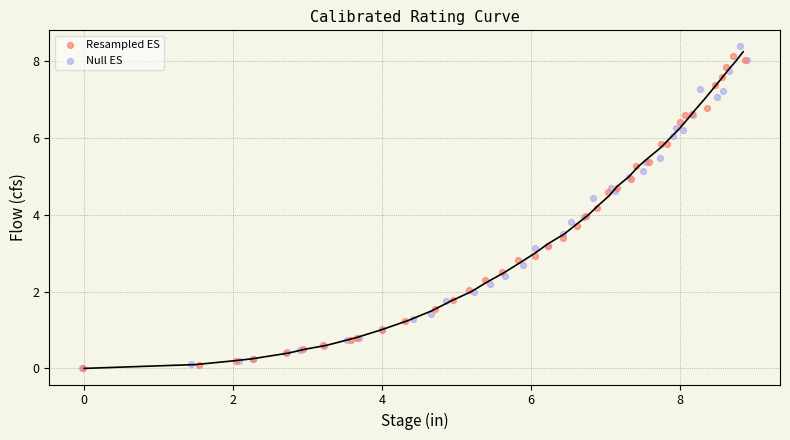

Which series has the largest Y range (max minus min)?

Null ES